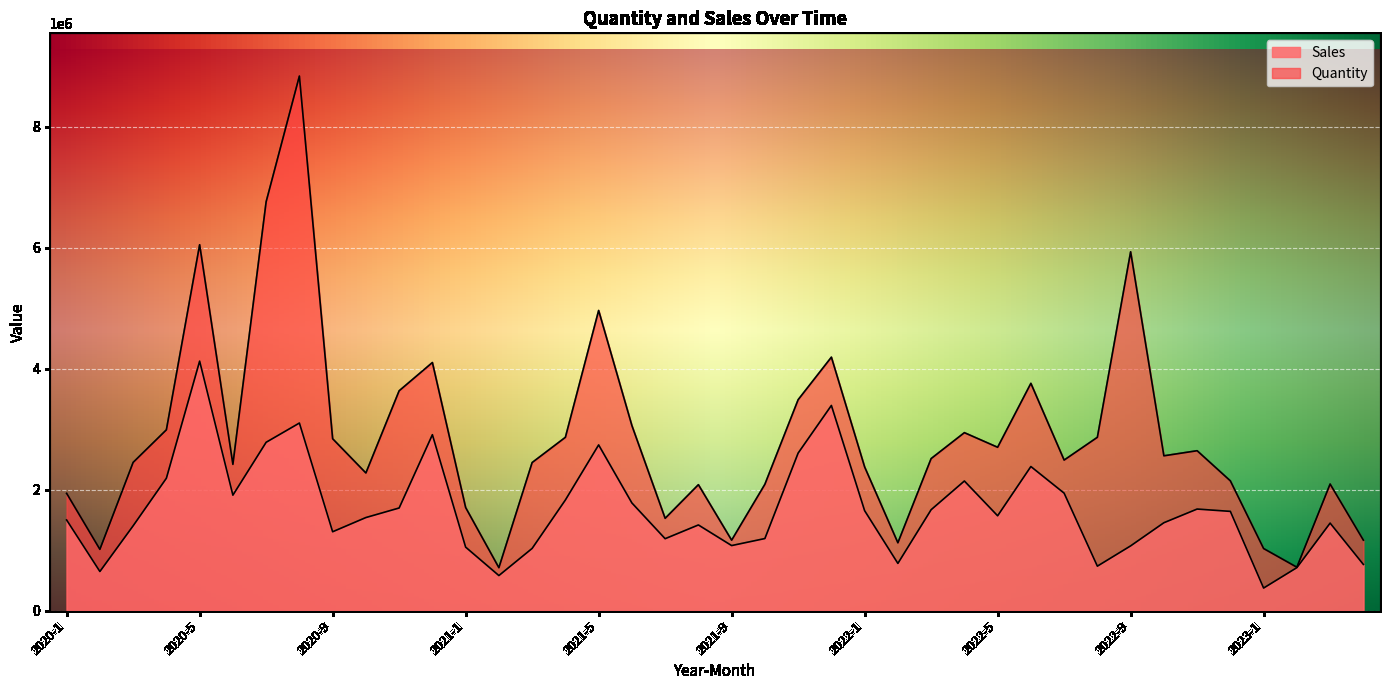

The Quantity series shows 413508.2 at 2021-9. True or false?

False